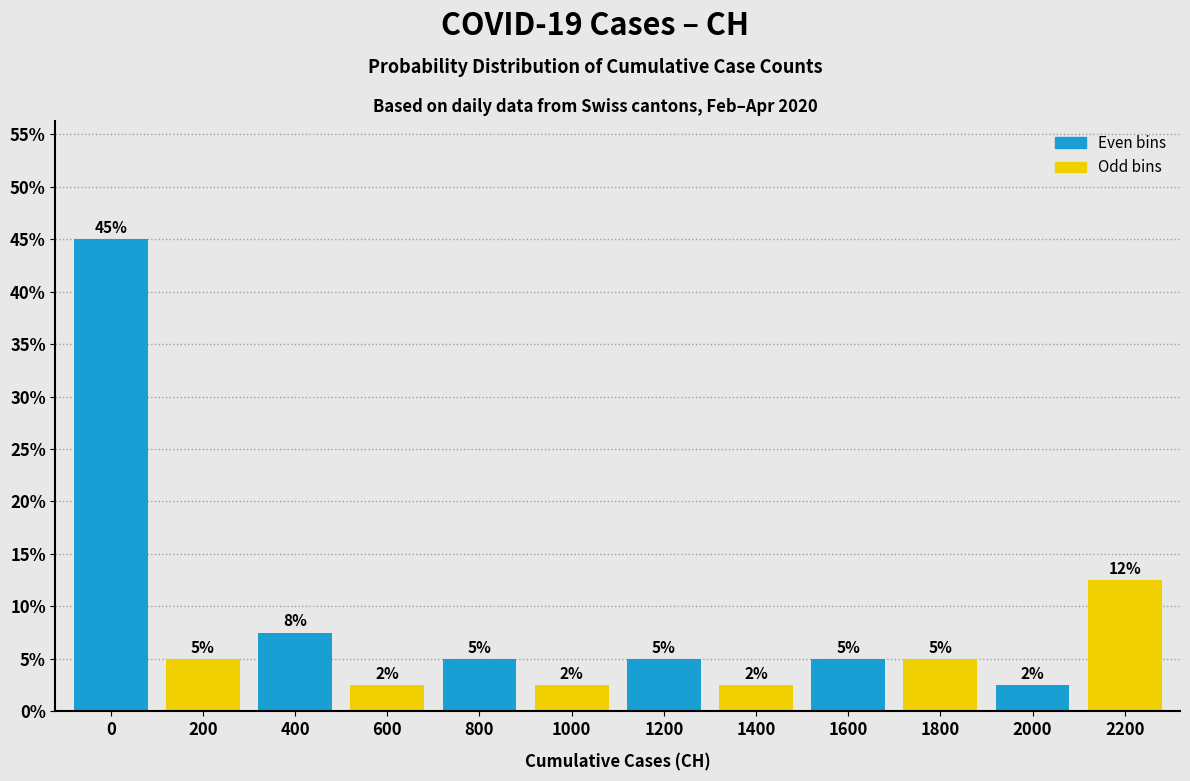

At which label is the value closest to 23?

2200